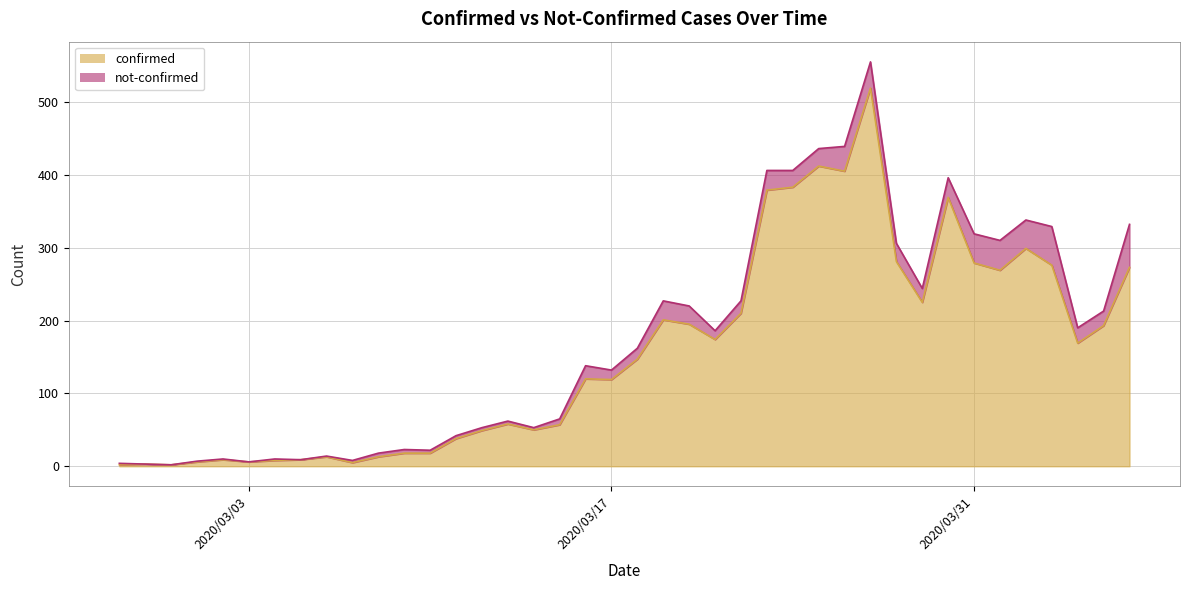

Reading left to right, extract all data points from this chart.

2	3	2	6	9	6	8	9	13	5	13	18	18	38	49	58	50	57	120	119	147	201	195	174	210	379	383	412	405	519	281	225	369	279	269	299	276	169	193	273